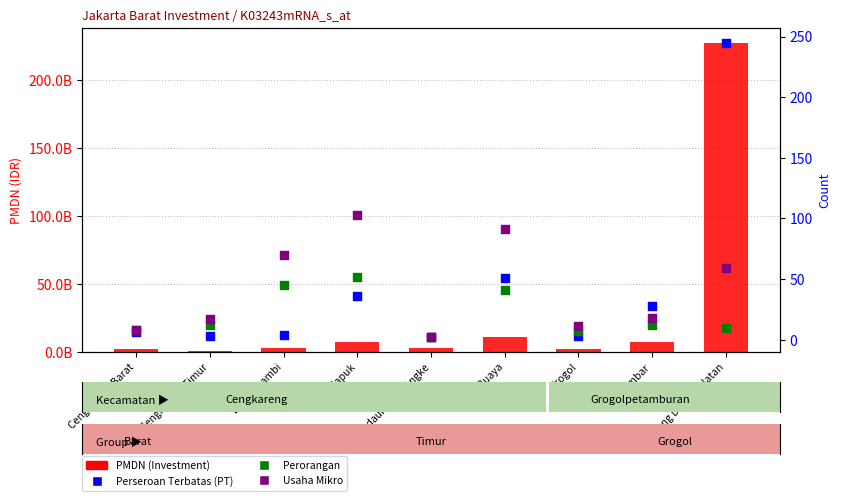

At how many categories does at least one series exceed 151558763910?

1